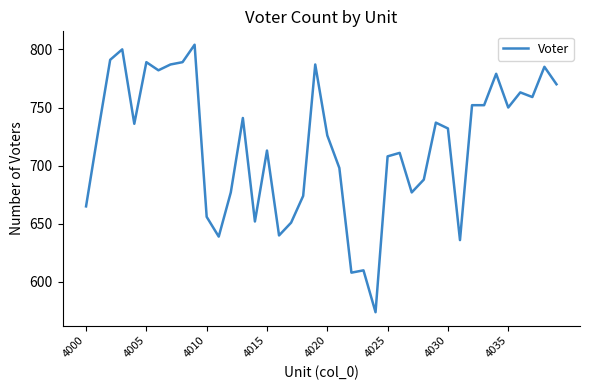

What is the difference between the maximum and minimum values?

230